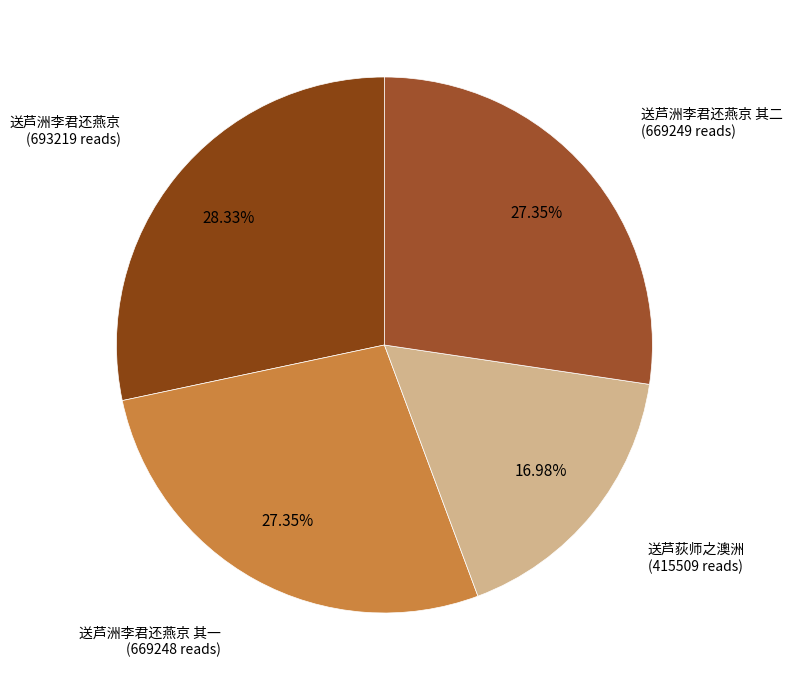

How many slices are in this pie chart?

4